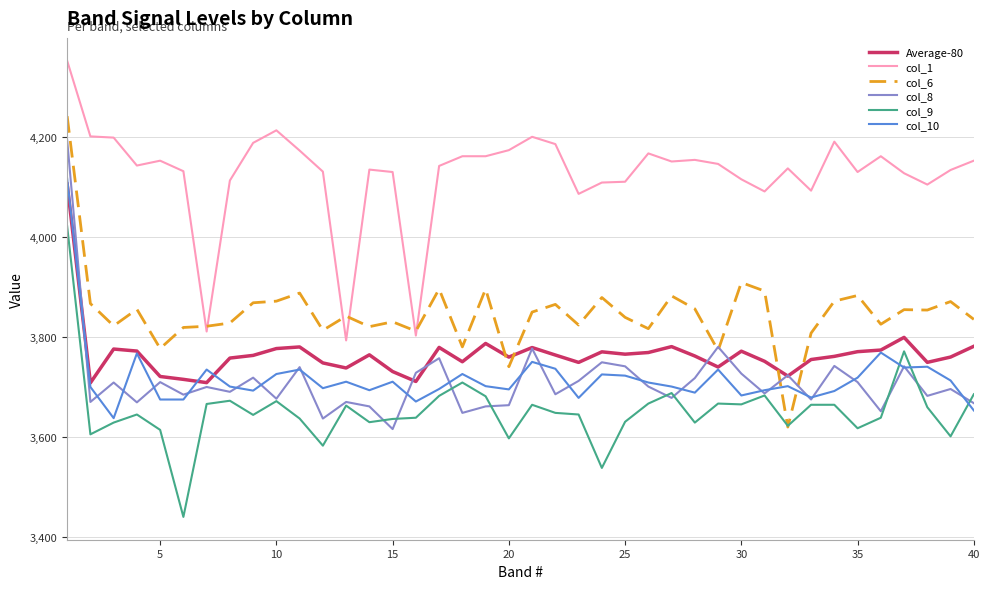

True or false: col_9 and col_1 cross at least once.

False